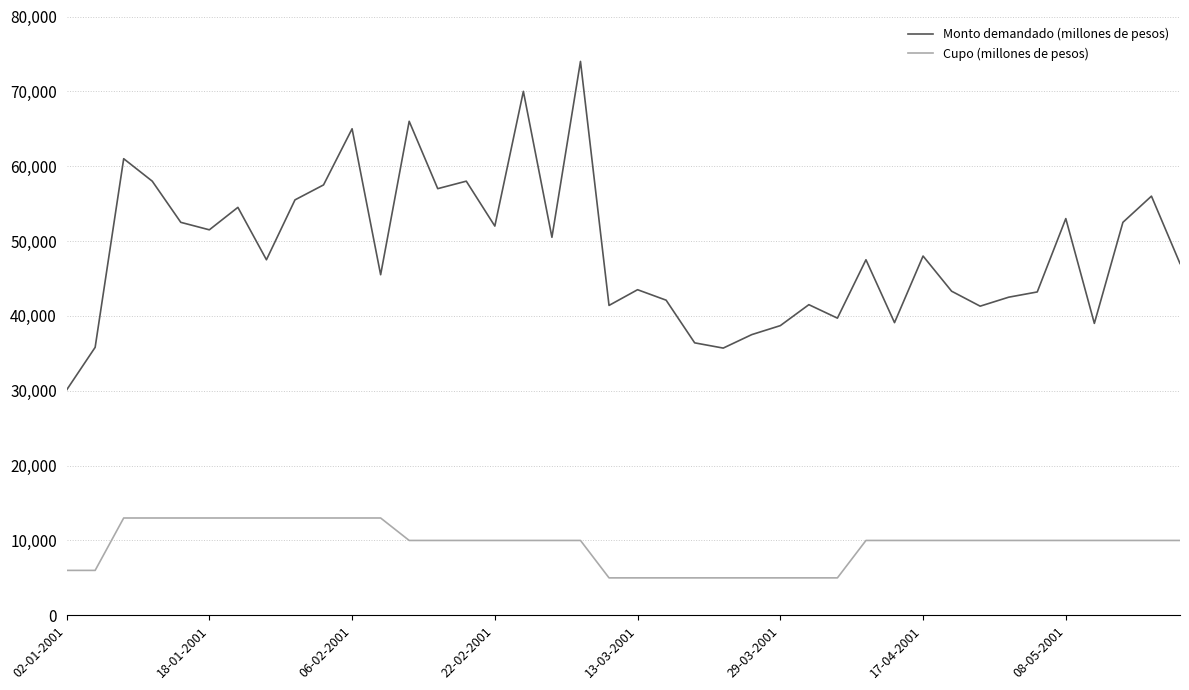

Rank the series by their maximum value, from highest to lowest.

Monto demandado (millones de pesos), Cupo (millones de pesos)